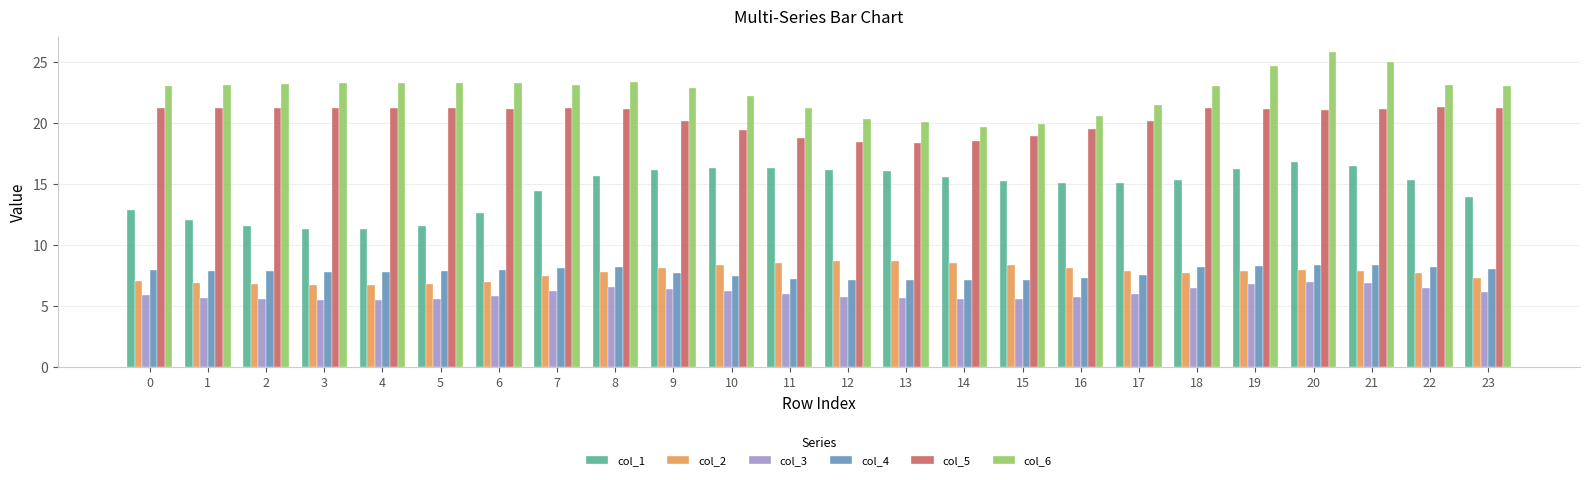

What are all the series names shown in the legend?

col_1, col_2, col_3, col_4, col_5, col_6